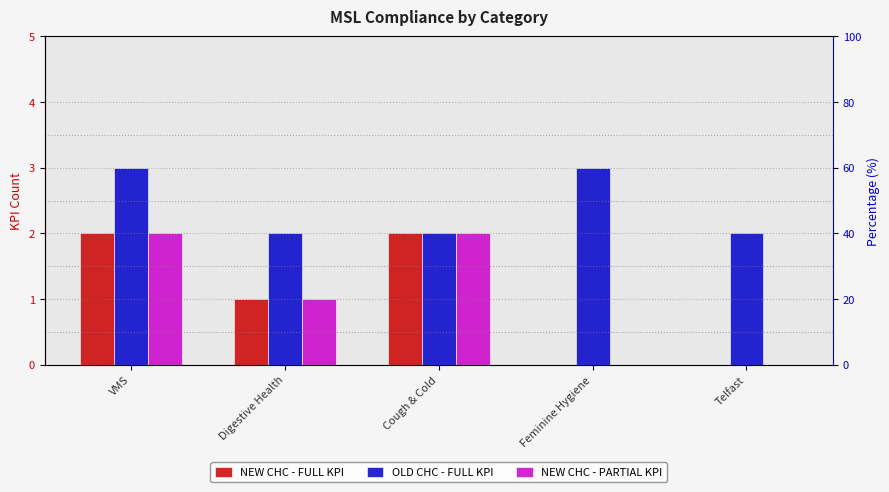

The NEW CHC - FULL KPI series shows 1 at Cough & Cold. True or false?

False